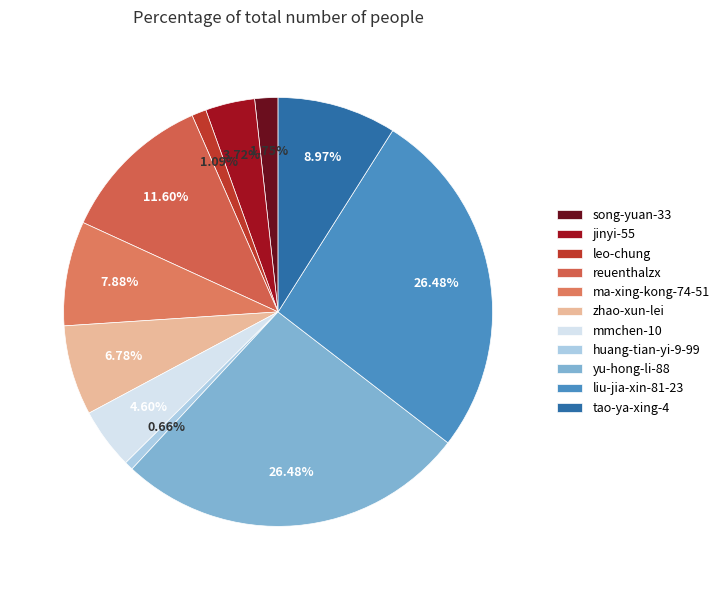

To the nearest percent, what is the difference between the mmchen-10 and leo-chung slice percentages?

4%